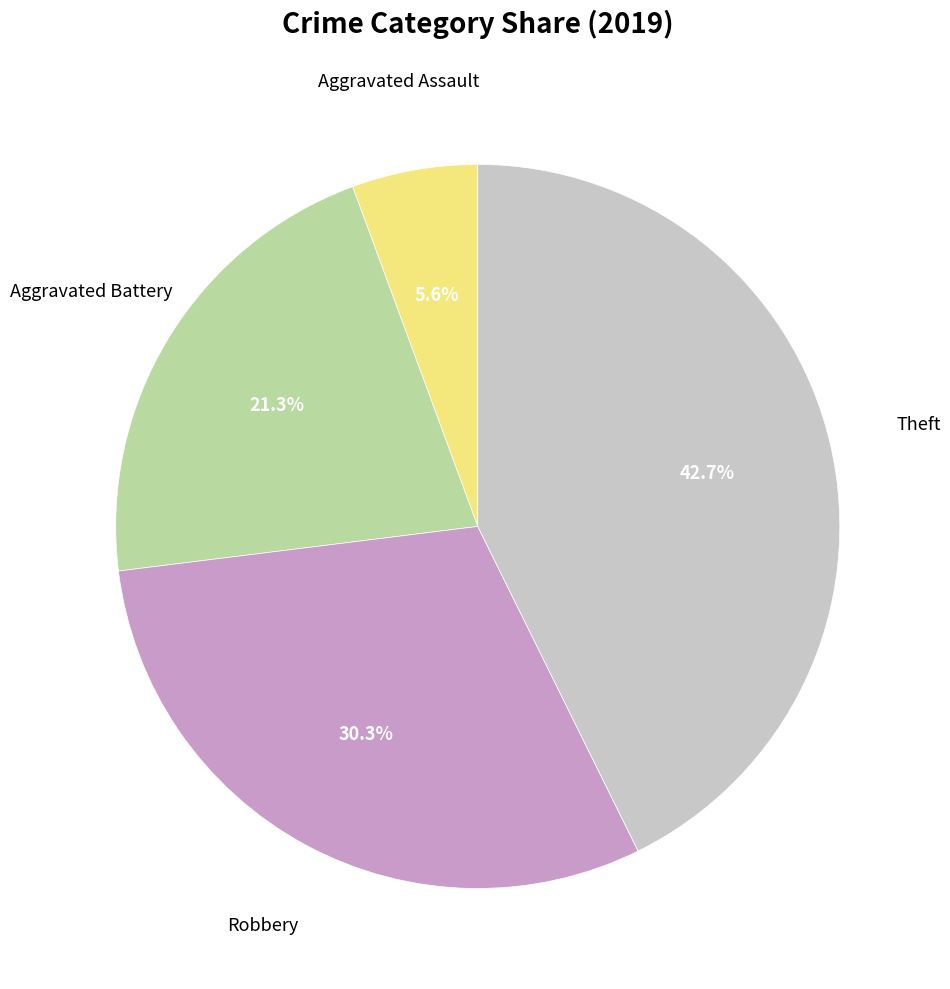

How many segments does this pie chart have?

4